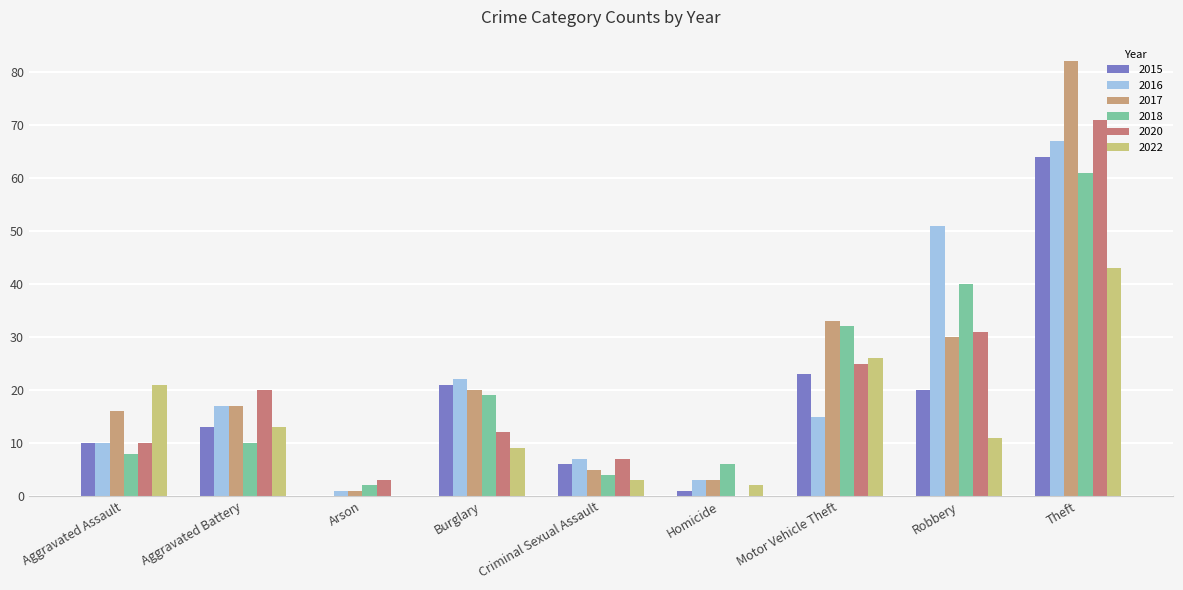

How many distinct data groups are displayed?

6